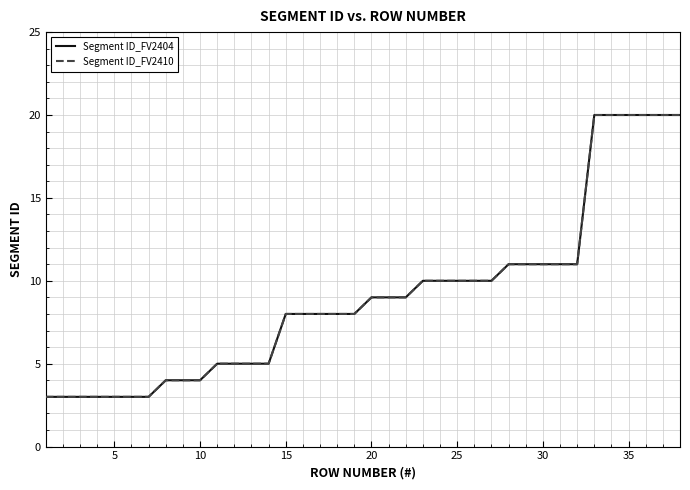

True or false: Segment ID_FV2410 and Segment ID_FV2404 intersect in this chart.

False